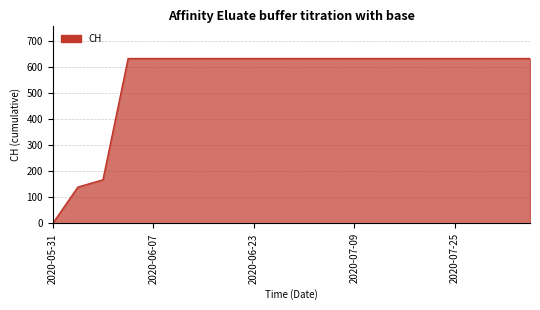

What is the difference between the maximum and minimum values?

631